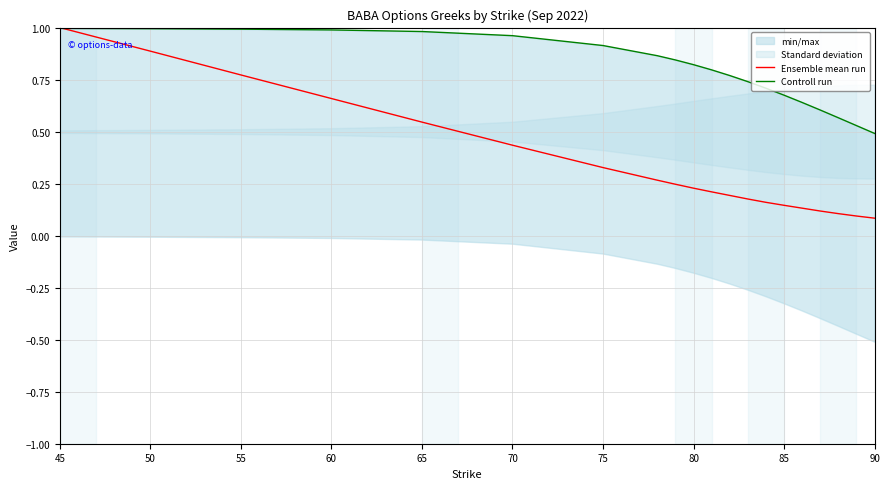

What is the approximate value of Ensemble mean run at 75?

0.3